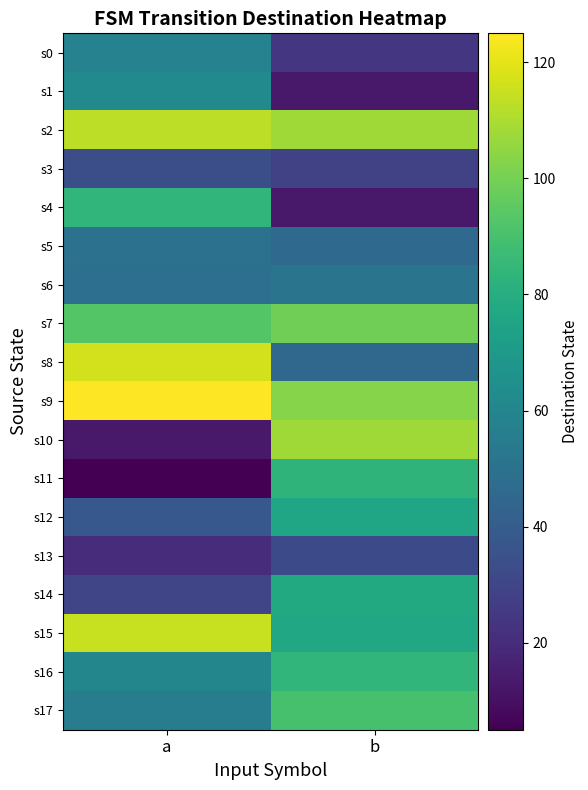

Reading right to left, list all the values displayed in this chart.

s0: b=24	a=58
s1: b=13	a=62
s2: b=108	a=113
s3: b=28	a=34
s4: b=13	a=84
s5: b=46	a=50
s6: b=51	a=49
s7: b=99	a=93
s8: b=45	a=117
s9: b=103	a=125
s10: b=108	a=13
s11: b=83	a=5
s12: b=76	a=38
s13: b=32	a=20
s14: b=78	a=30
s15: b=77	a=115
s16: b=84	a=60
s17: b=90	a=56